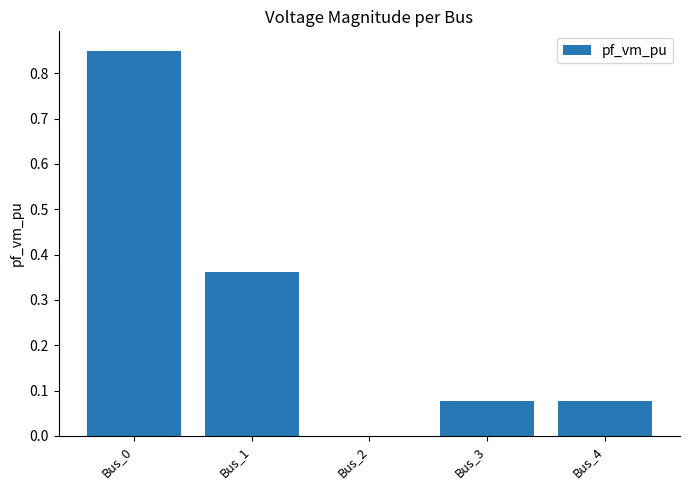

Is it true that the value at Bus_2 is 0.0?

True